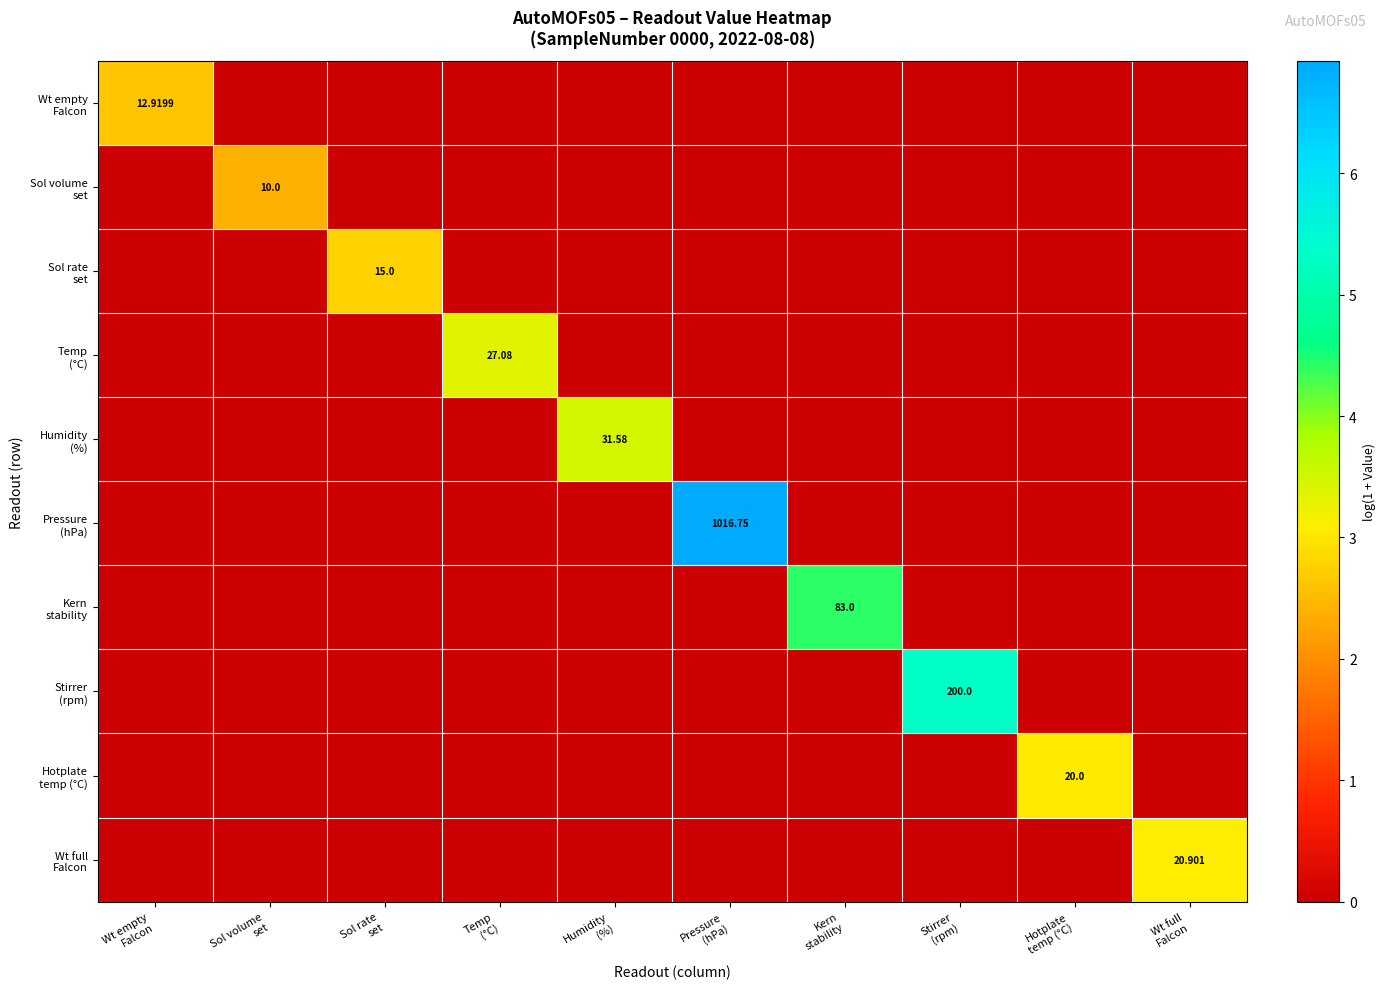

Which category has the lowest value in the Sol rate set series?

Wt empty Falcon